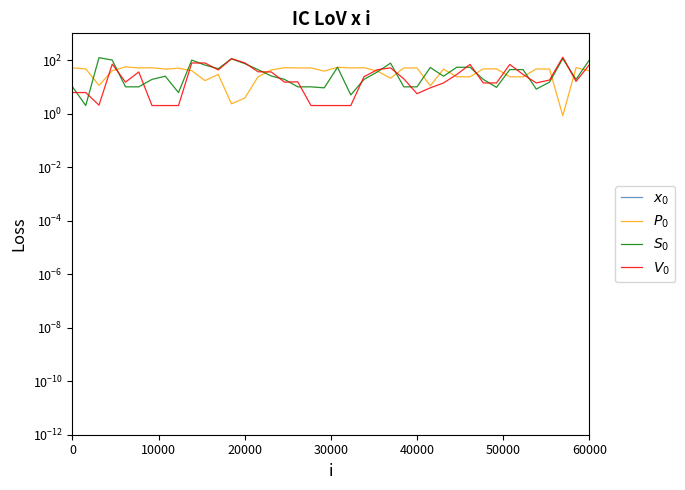

True or false: $P_0$ and $x_0$ cross at least once.

False